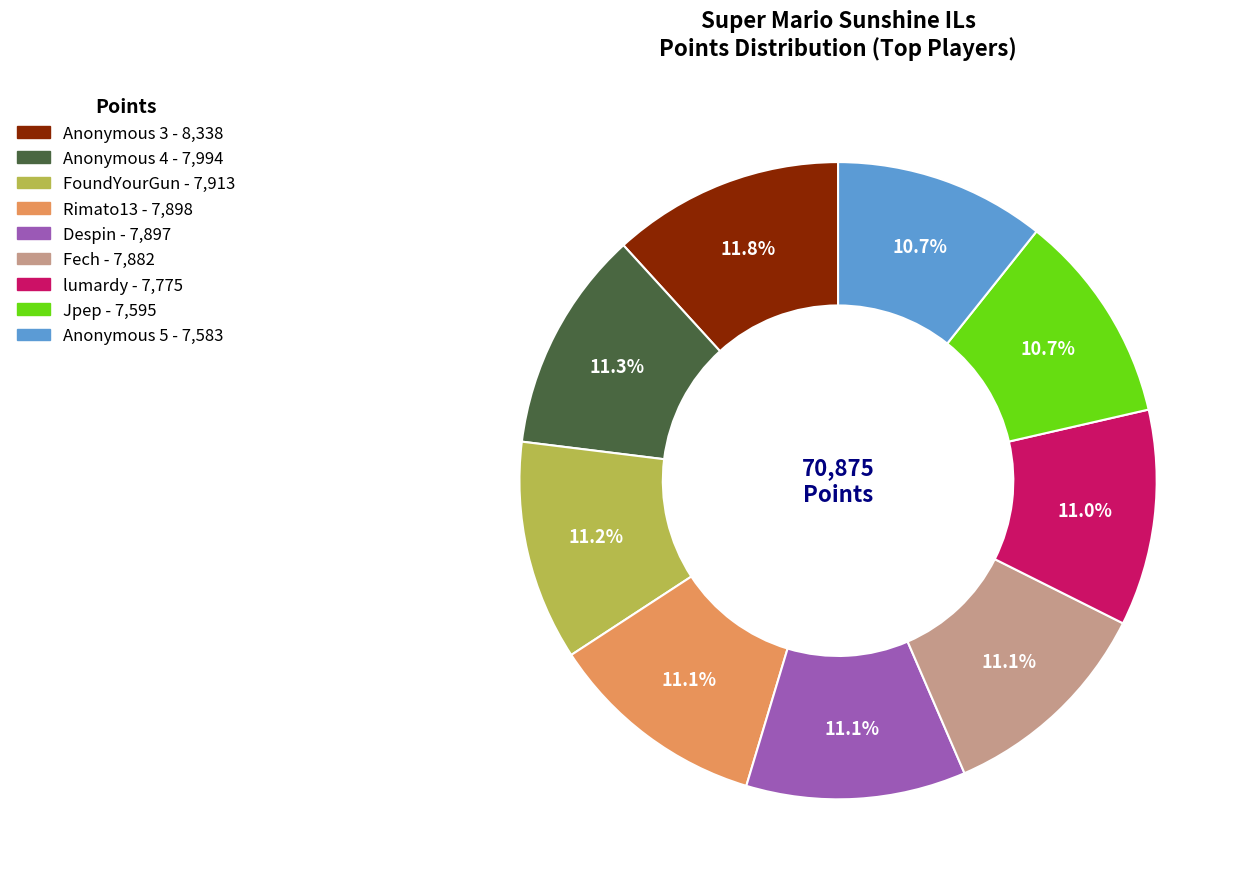

To the nearest percent, what is the average slice percentage?

11%